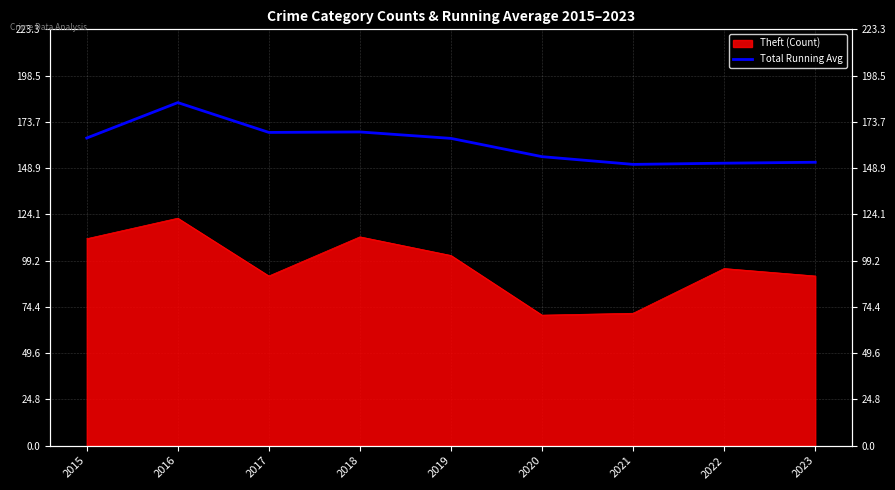

List the labels in order of value, smallest first.

2021, 2022, 2023, 2020, 2019, 2015, 2017, 2018, 2016